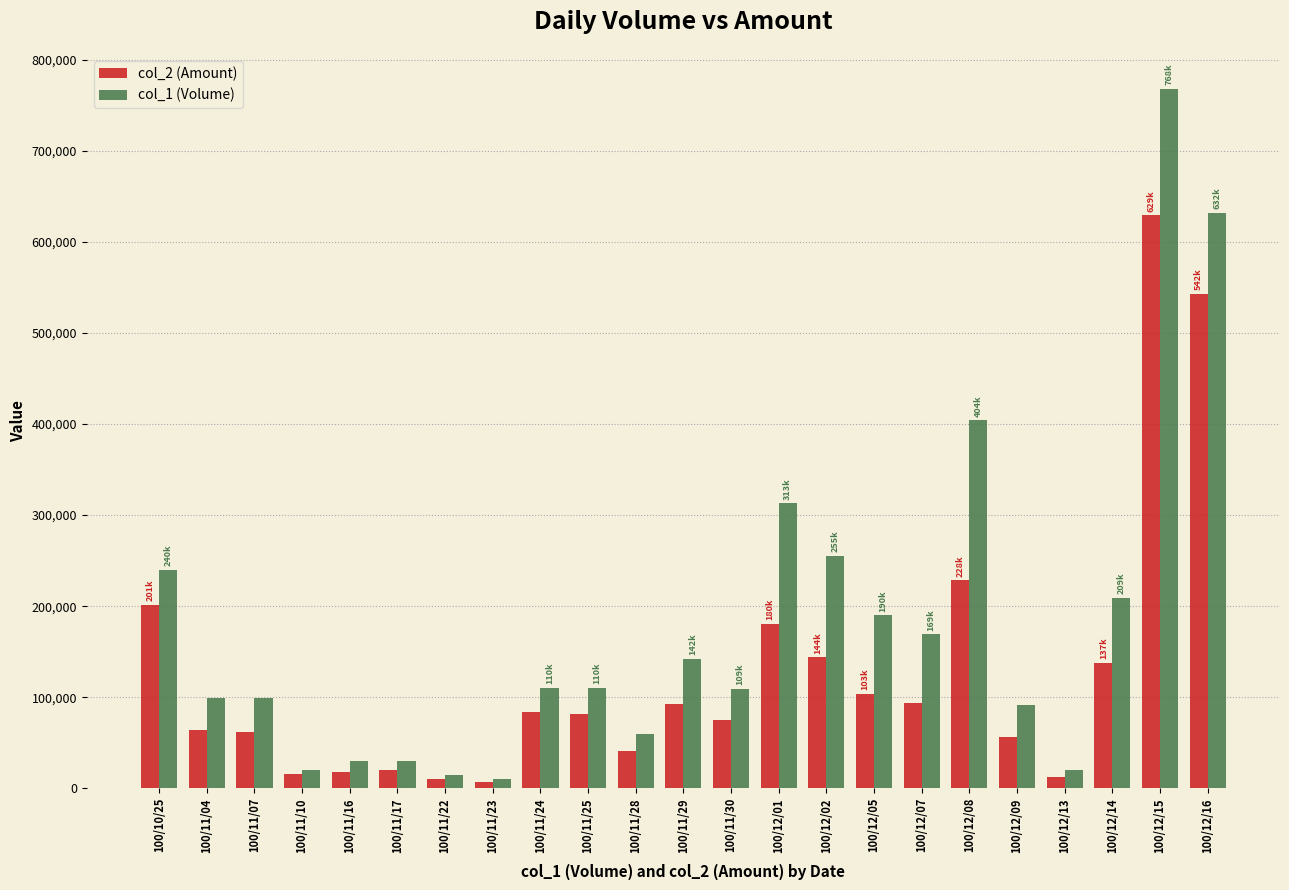

At how many categories does at least one series exceed 129561?

10